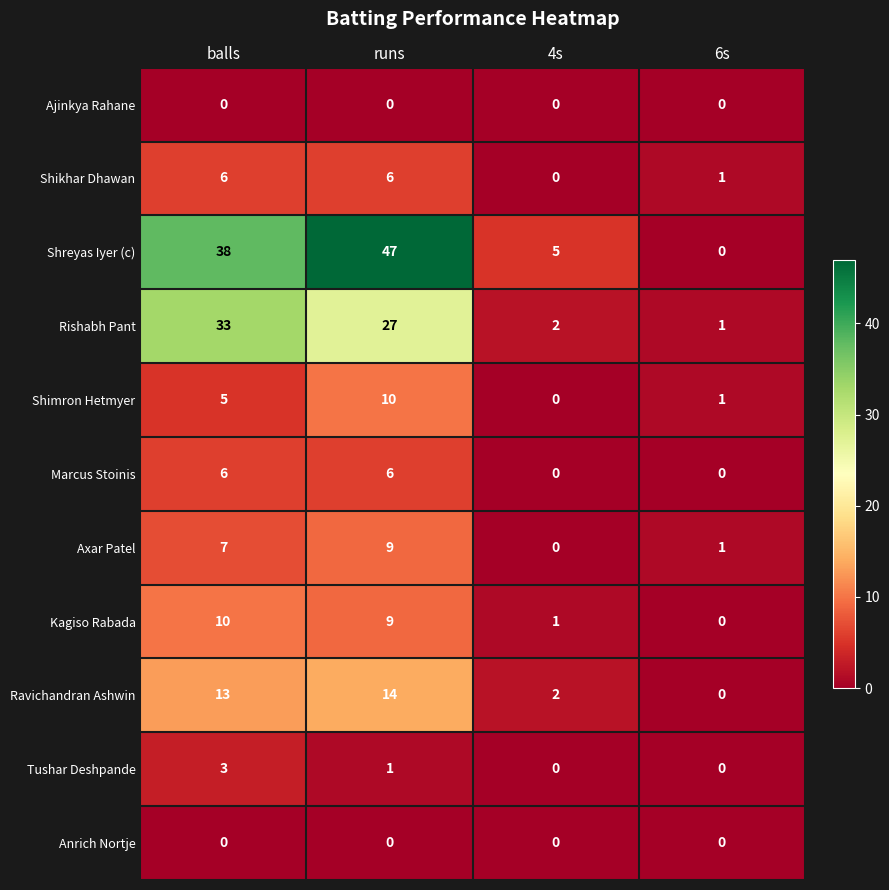

What is the spread (max minus min) of values at 4s?

5